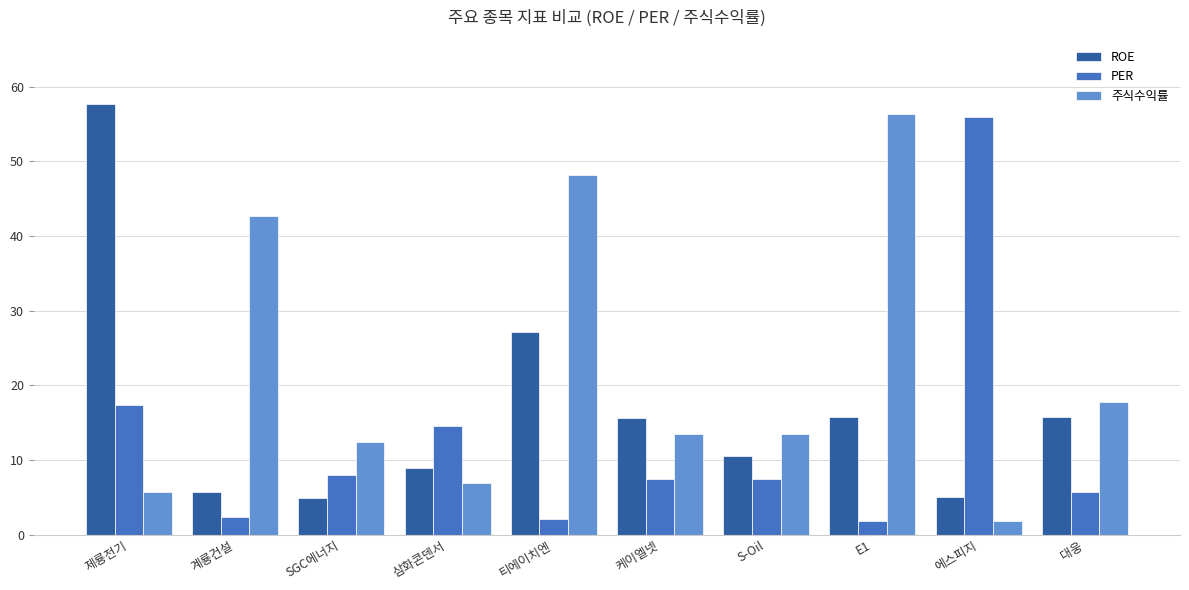

At how many categories does at least one series exceed 14?

8